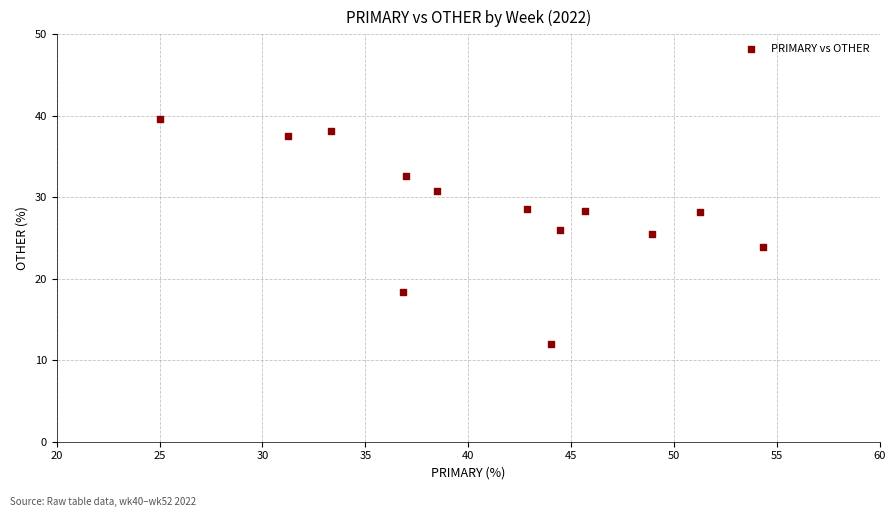

What is the range of Y values (max minus min)?

27.6